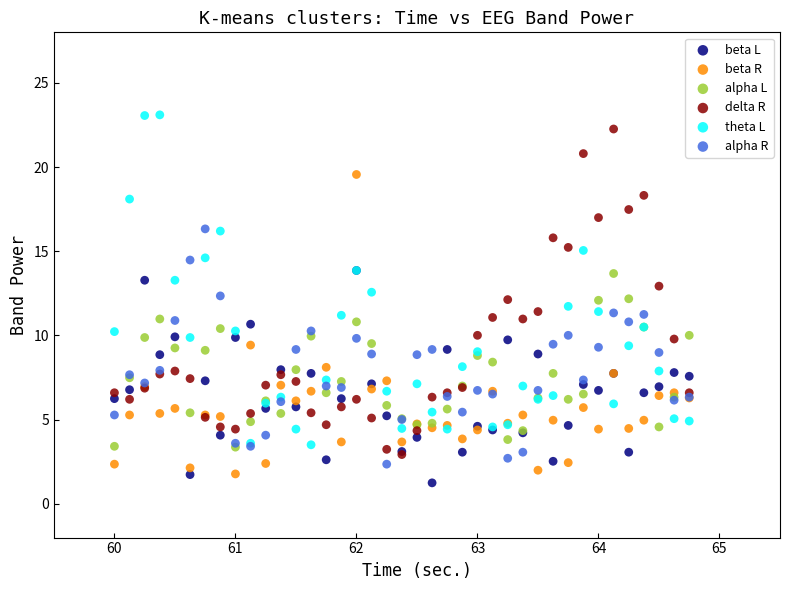

What are all the series names shown in the legend?

beta L, beta R, alpha L, delta R, theta L, alpha R